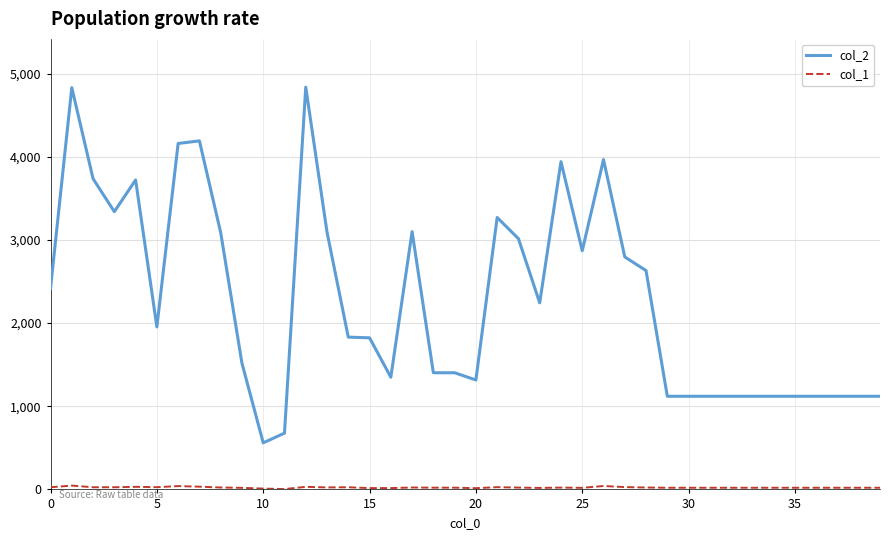

Which series has the largest total across all categories?

col_2